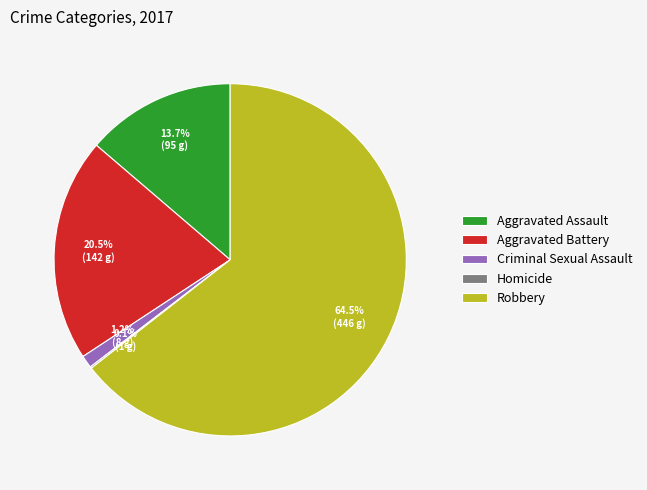

Which slice is the largest?

Robbery